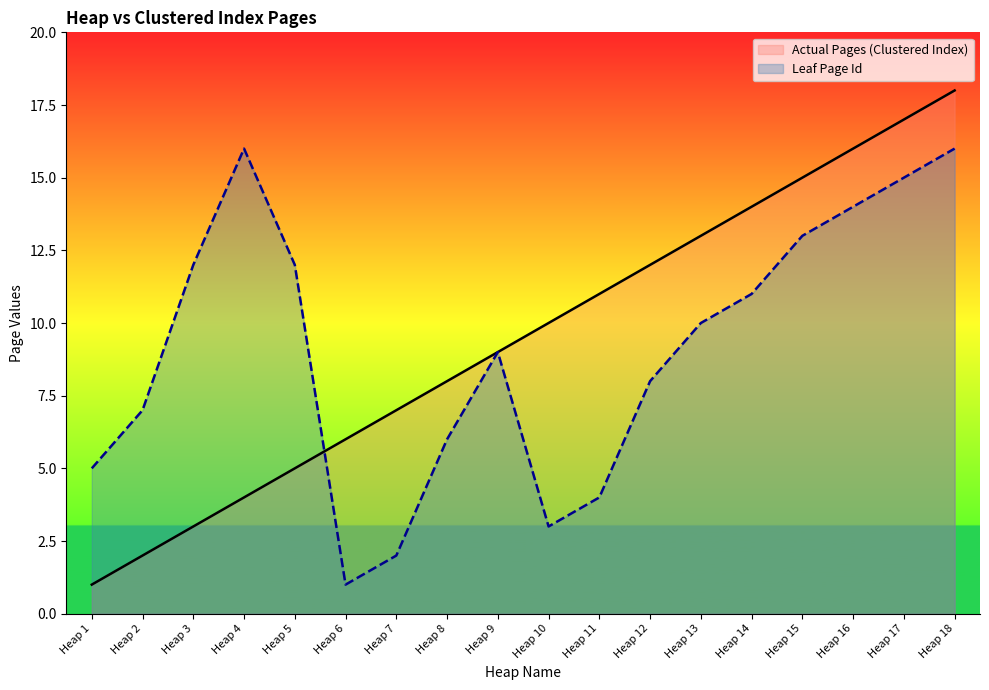

What is the value of the Leaf Page Id point at the 17th from the left?

15